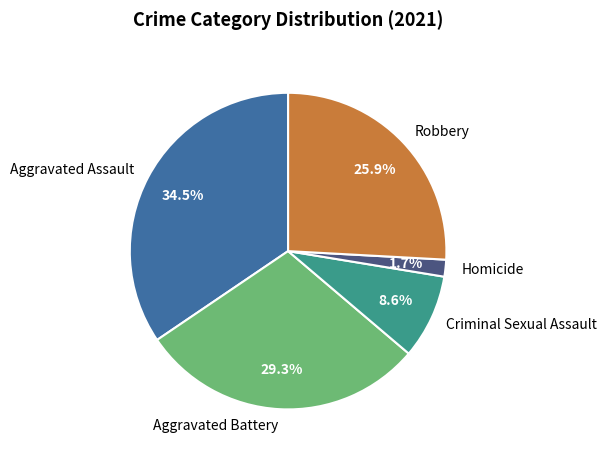

Is the sum of Criminal Sexual Assault and Robbery greater than half?

No